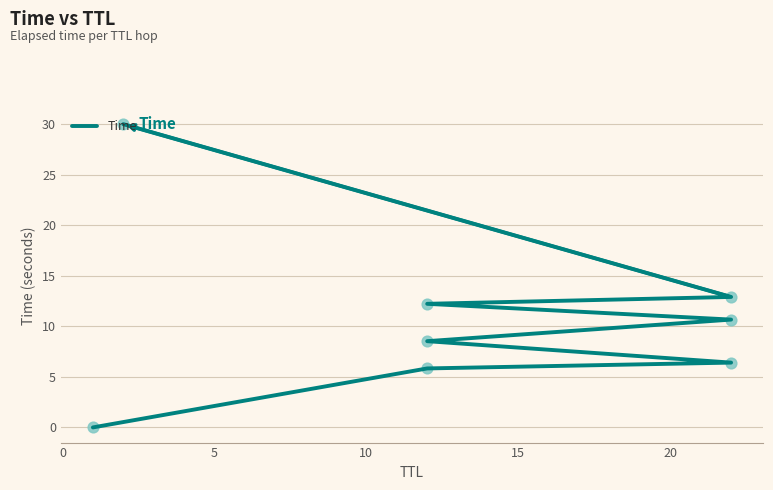

What is the change in value from 5 to 15?

+4.3